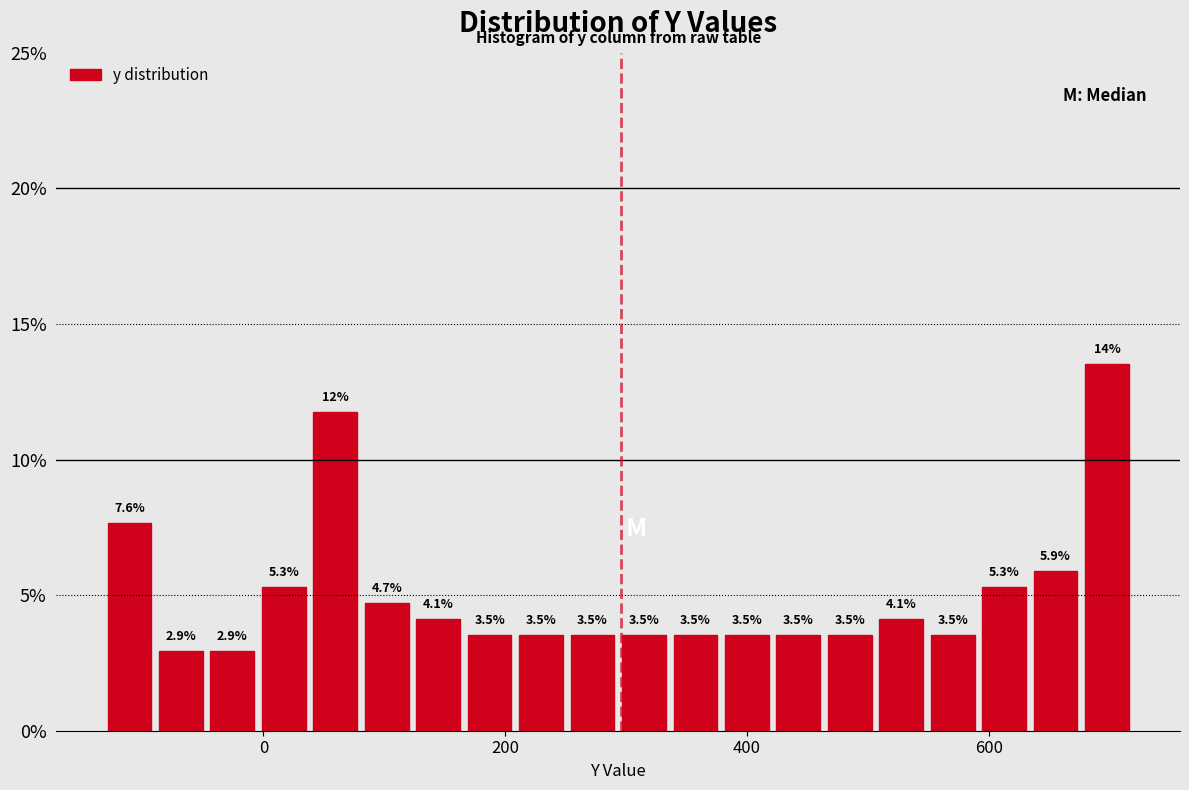

Read against the x-axis, roughly where is the centre of the tallest bar?

700